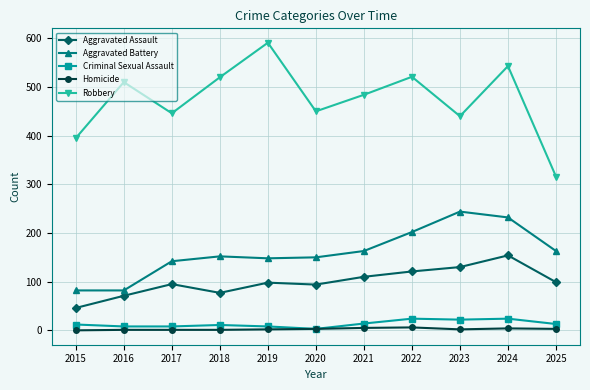

What is the total value across all series at 2020?

700